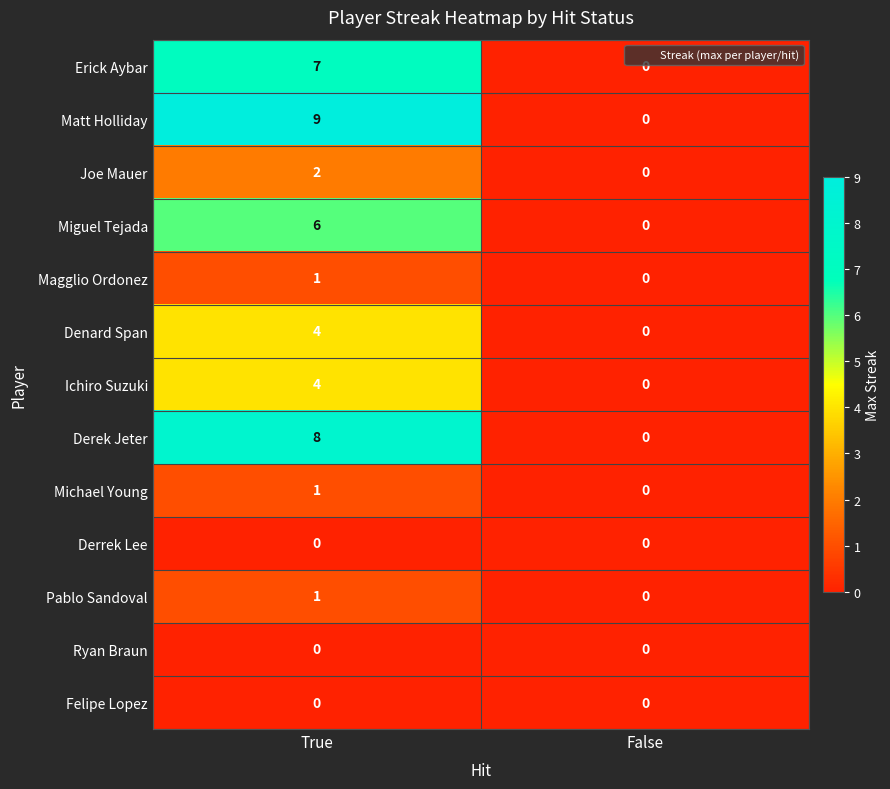

Rank the categories by Ichiro Suzuki value from lowest to highest.

False, True